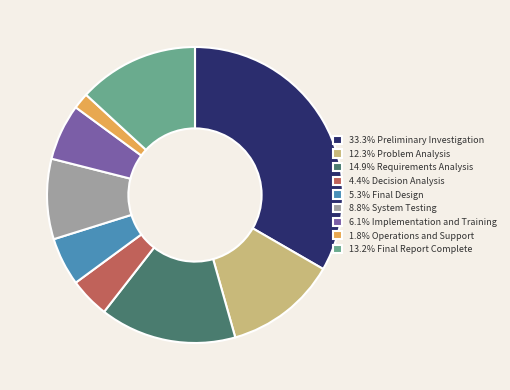

Does any single category account for the majority?

No